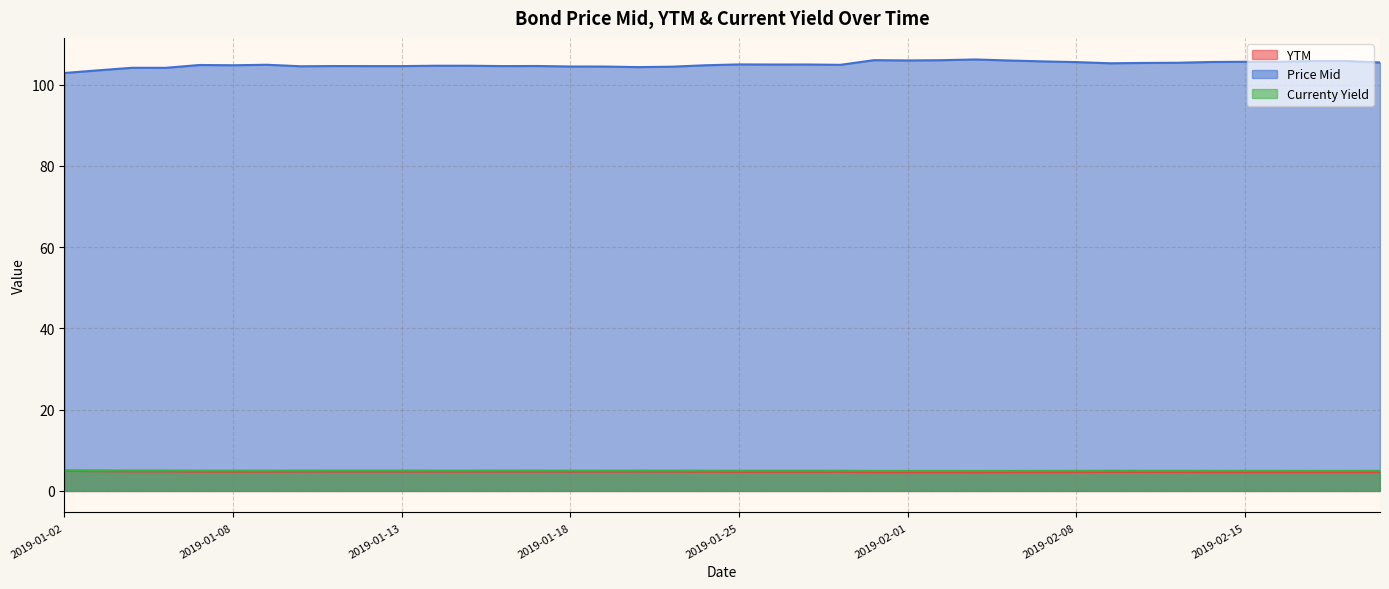

Does the chart display data point markers on the line(s)?

No